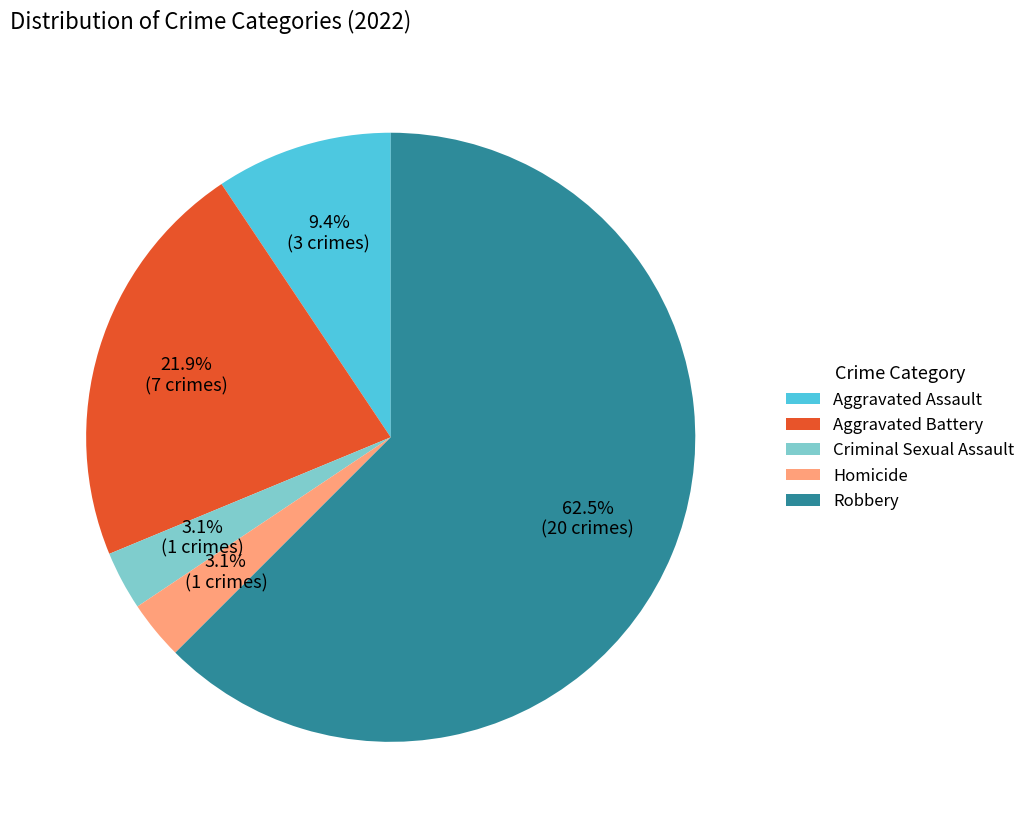

Count the number of slices in the pie.

5